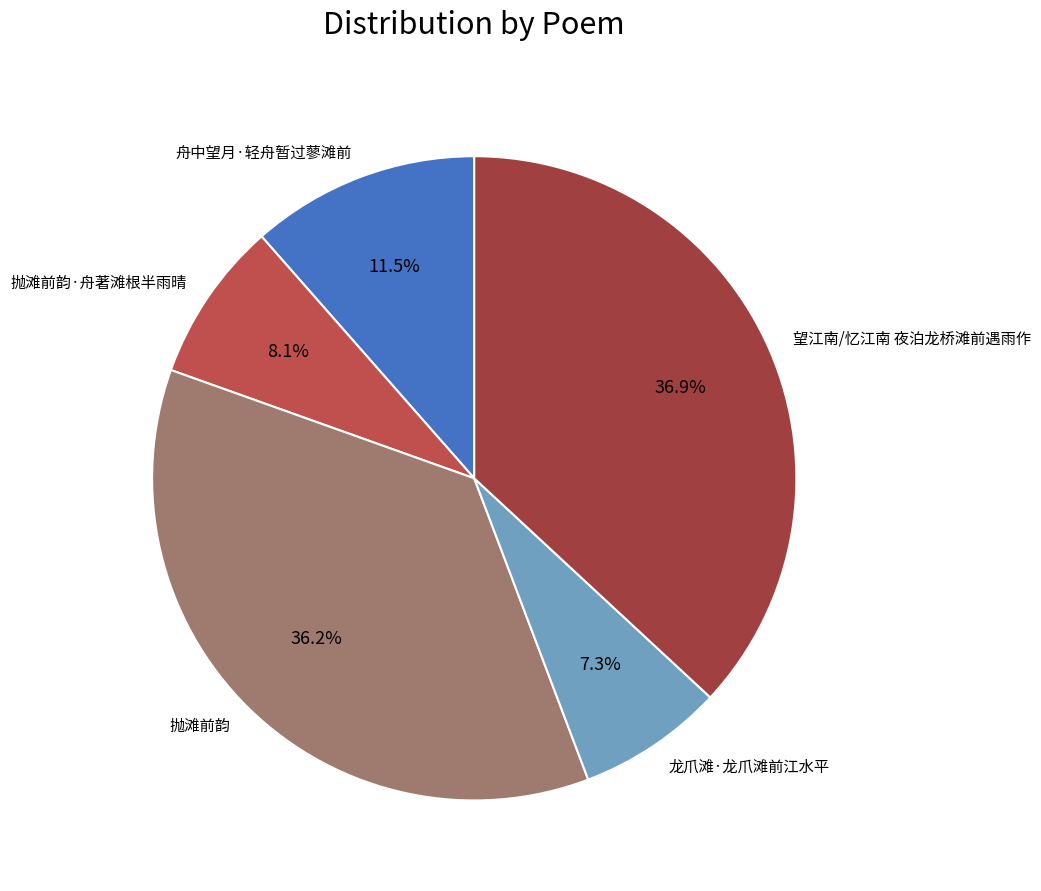

How many slices are in this pie chart?

5